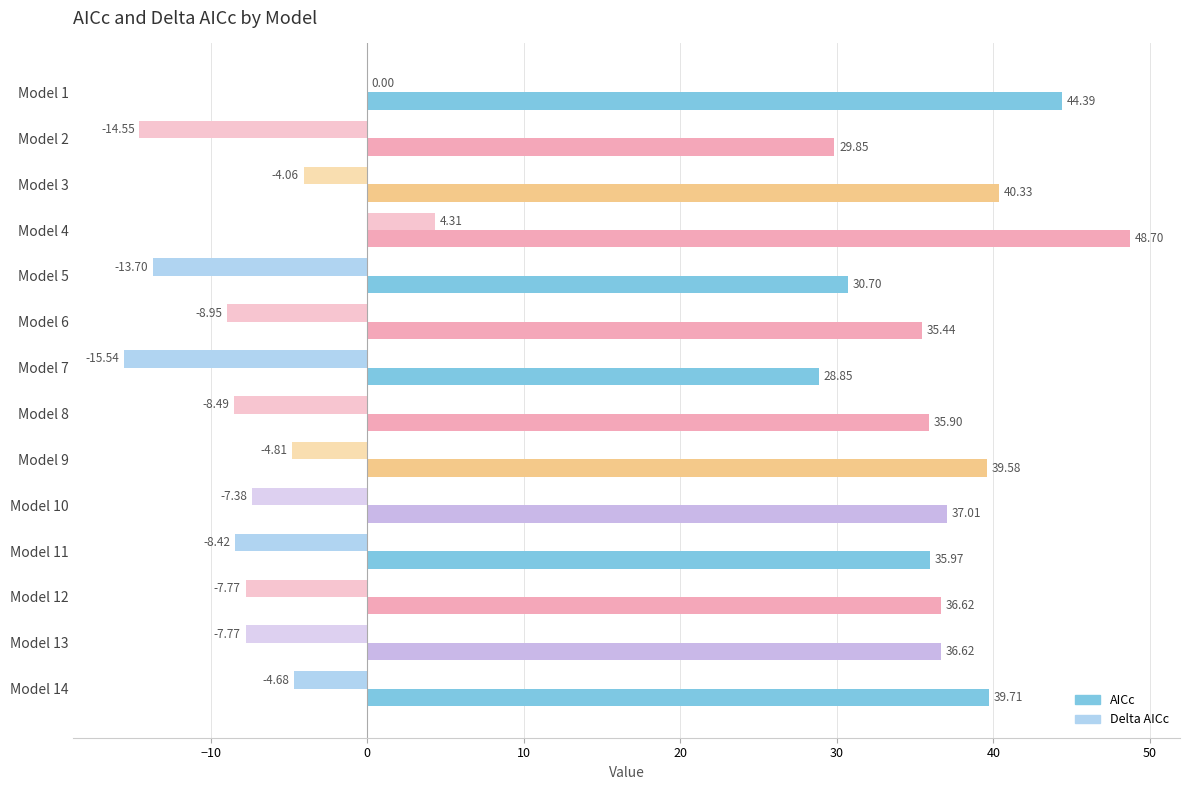

How many data points in Delta AICc are above -7?

5